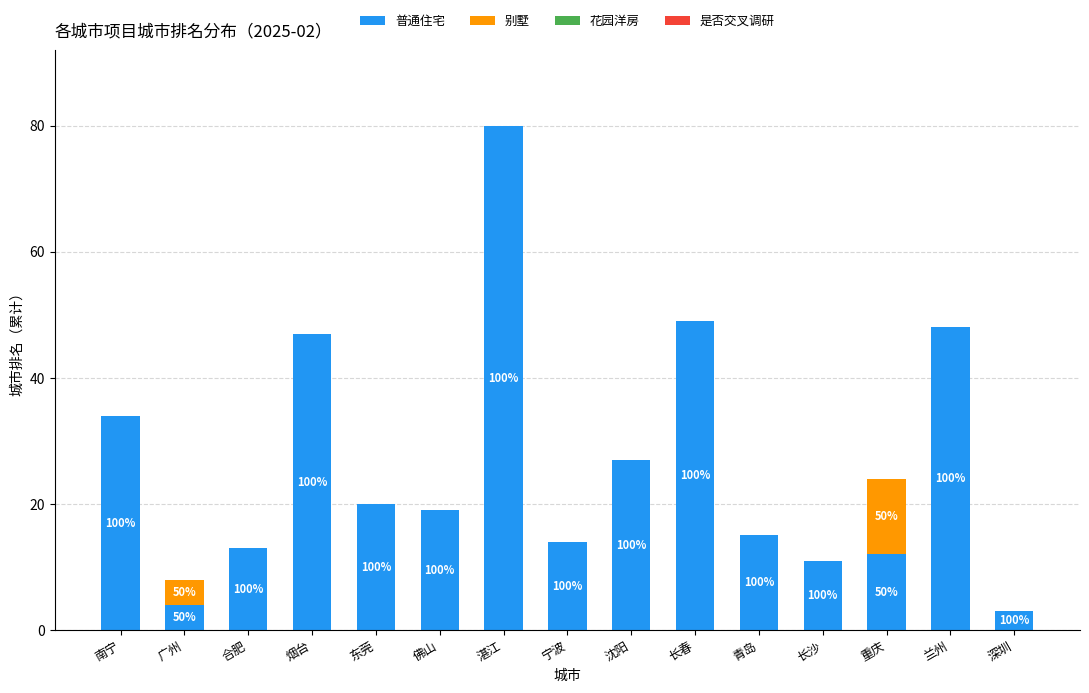

Are the bars grouped side by side (vs. stacked)?

No